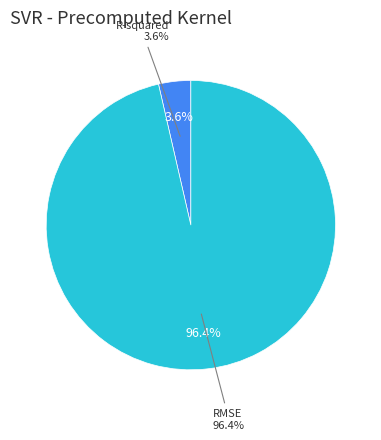

To the nearest percent, what is the average slice percentage?

50%